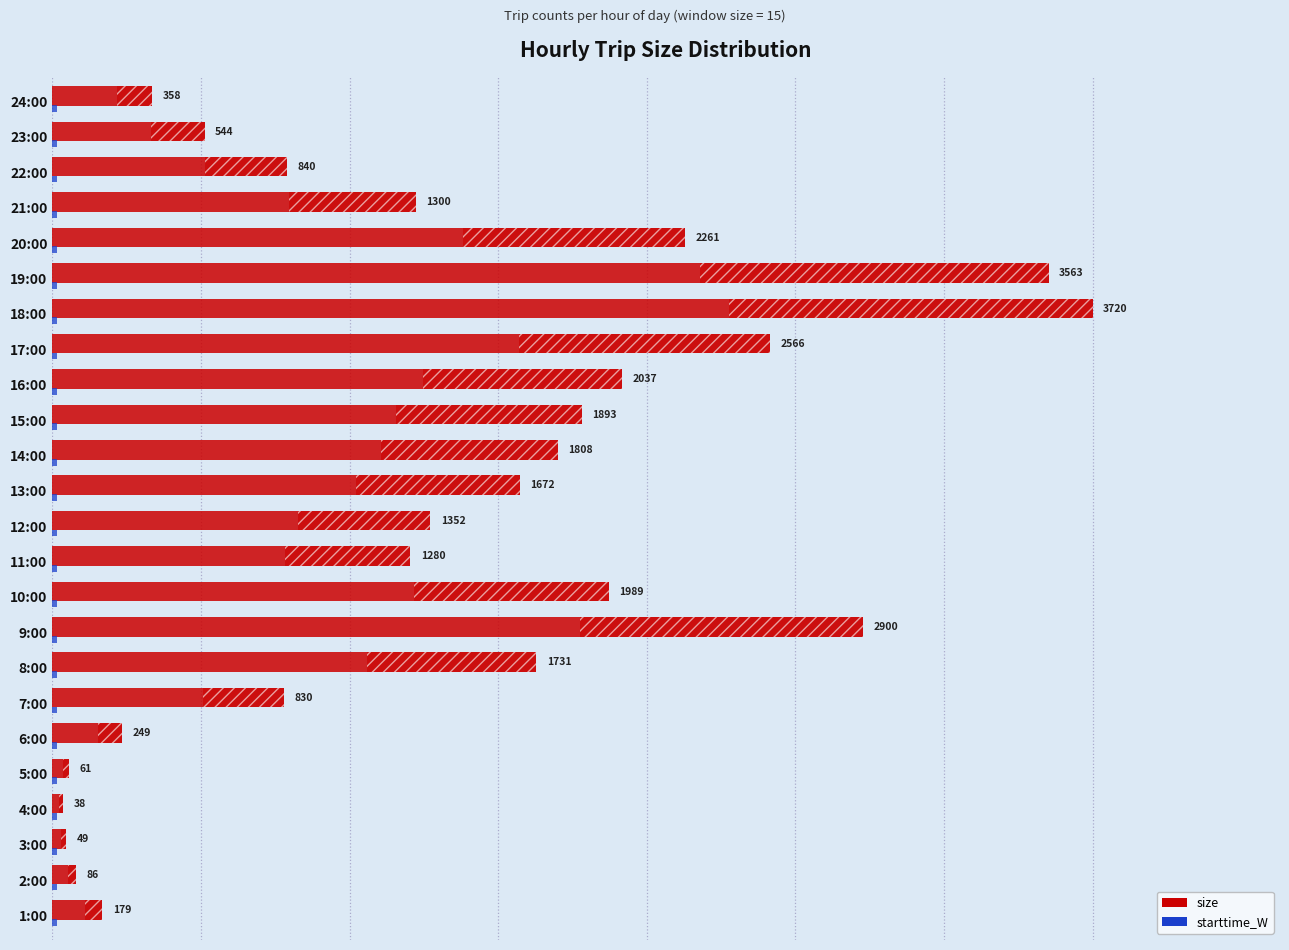

At which category is the sum across all series the highest?

18:00